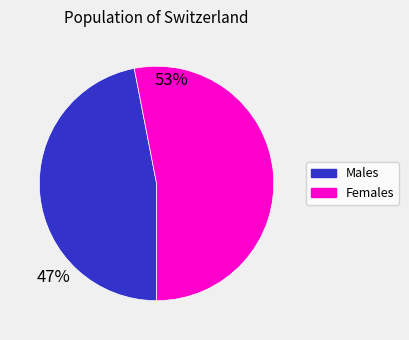

Does any single category account for the majority?

Yes